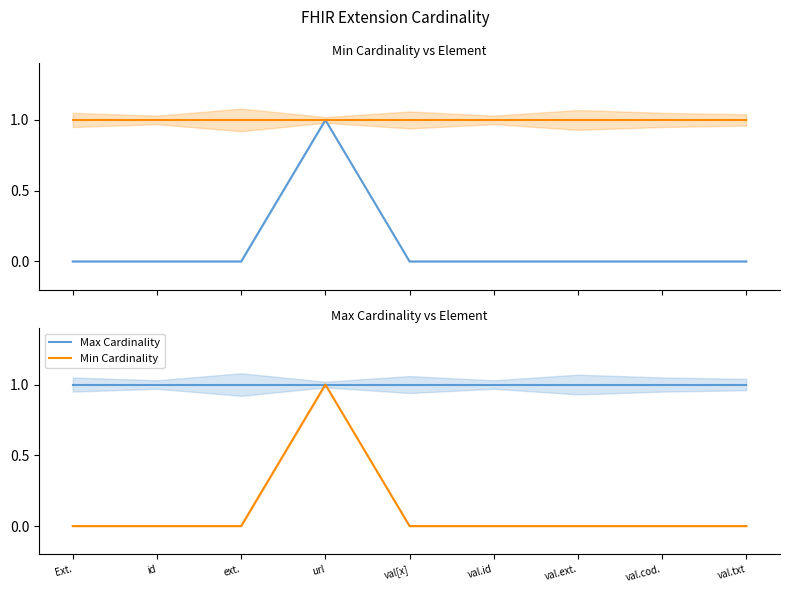

What is the difference between the Min Cardinality values at val.txt and url?

1